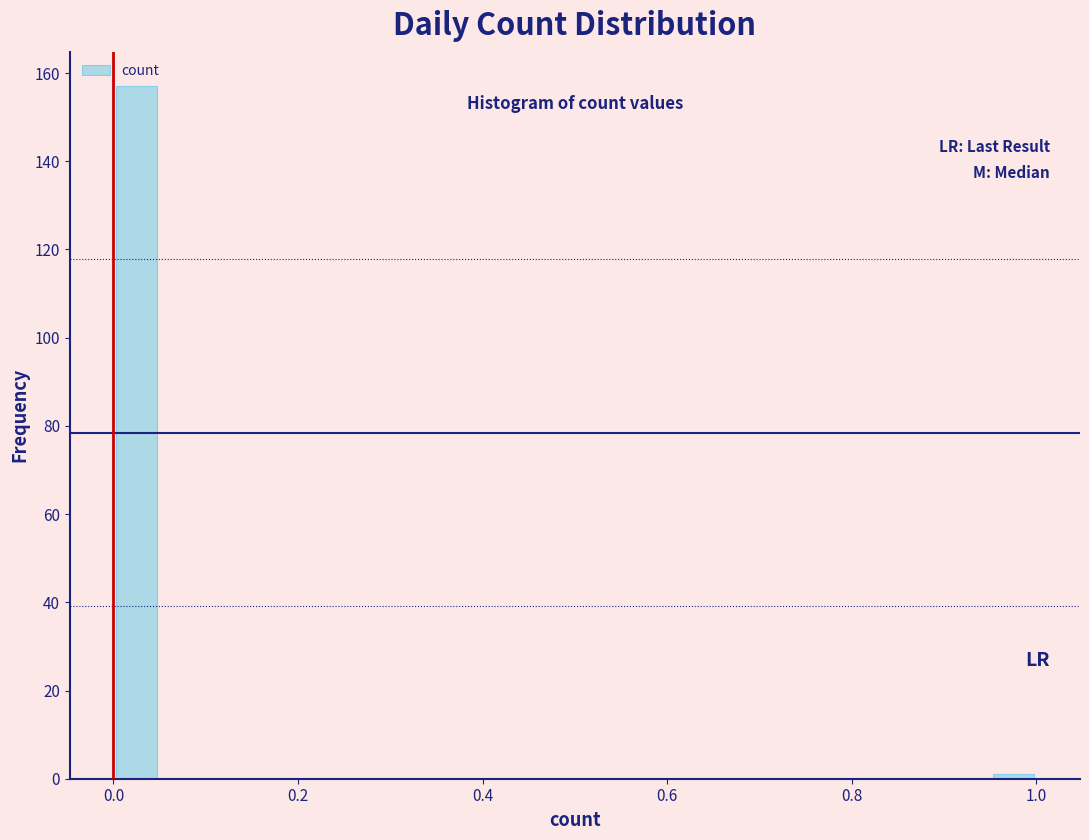

Read against the x-axis, roughly where is the centre of the tallest bar?

0.02